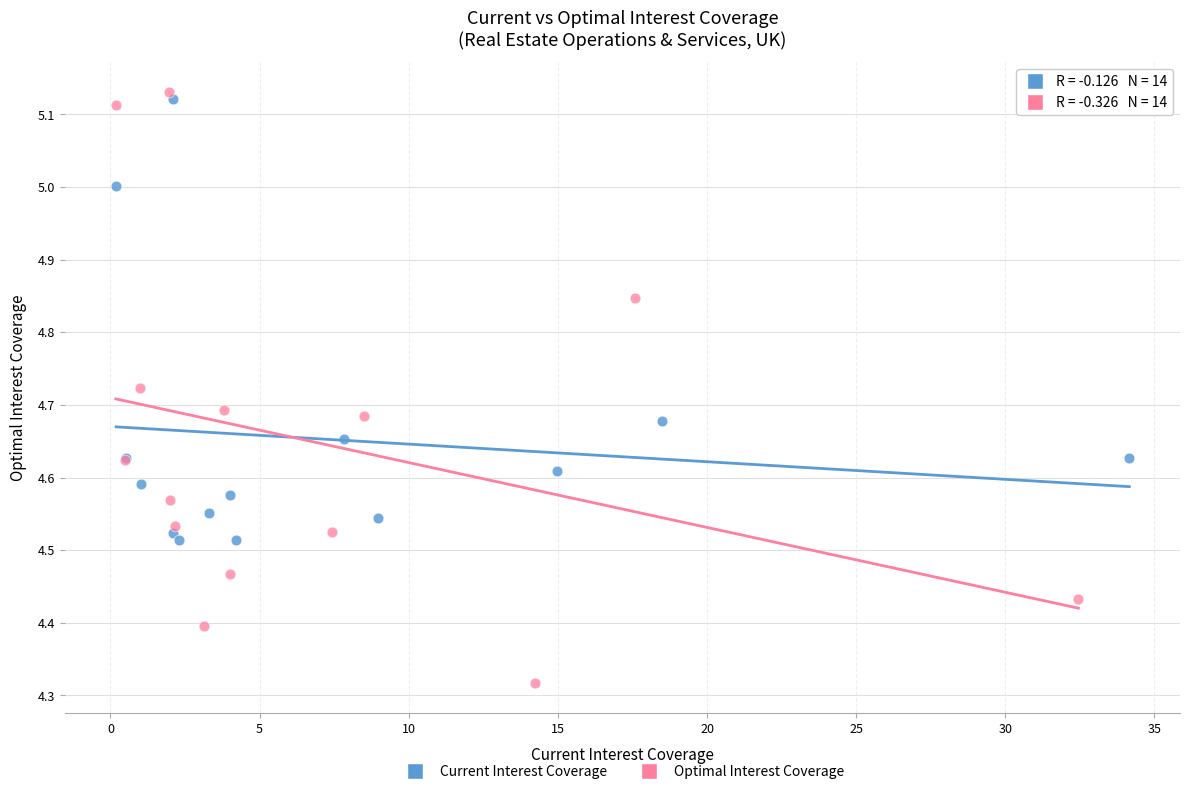

Which series has the widest spread of Y values?

Optimal Interest Coverage